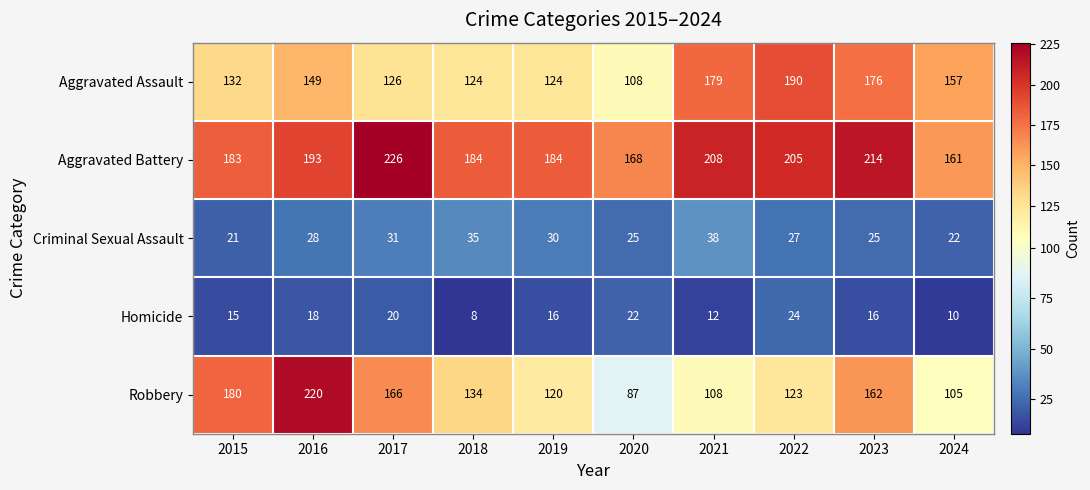

Where is Robbery nearest to the value 153?

2023